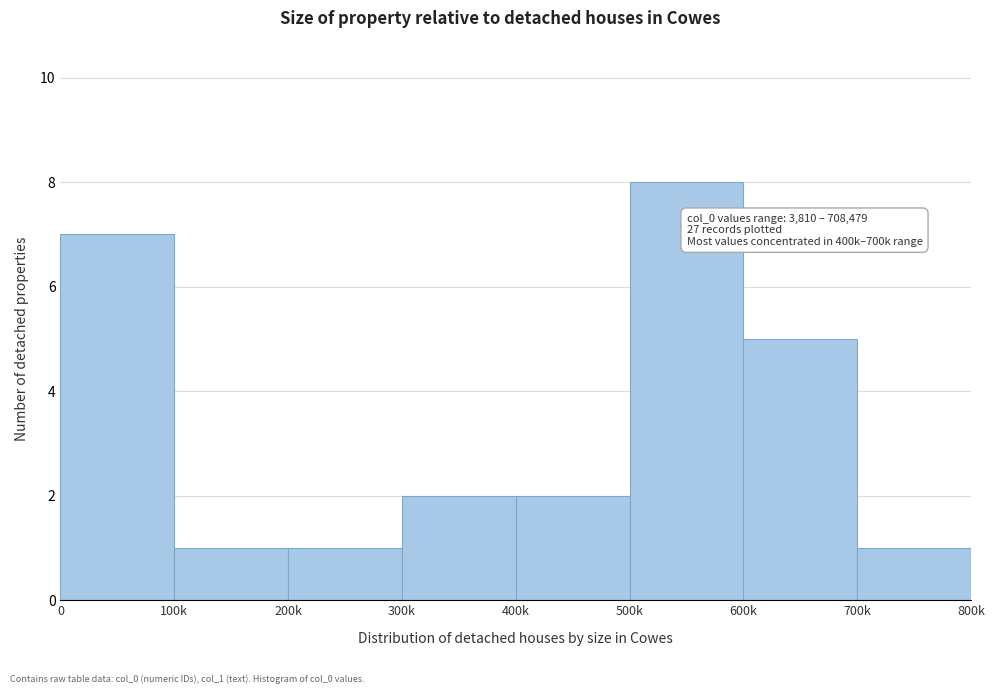

Reading left to right, list all the values displayed in this chart.

7	1	1	2	2	8	5	1